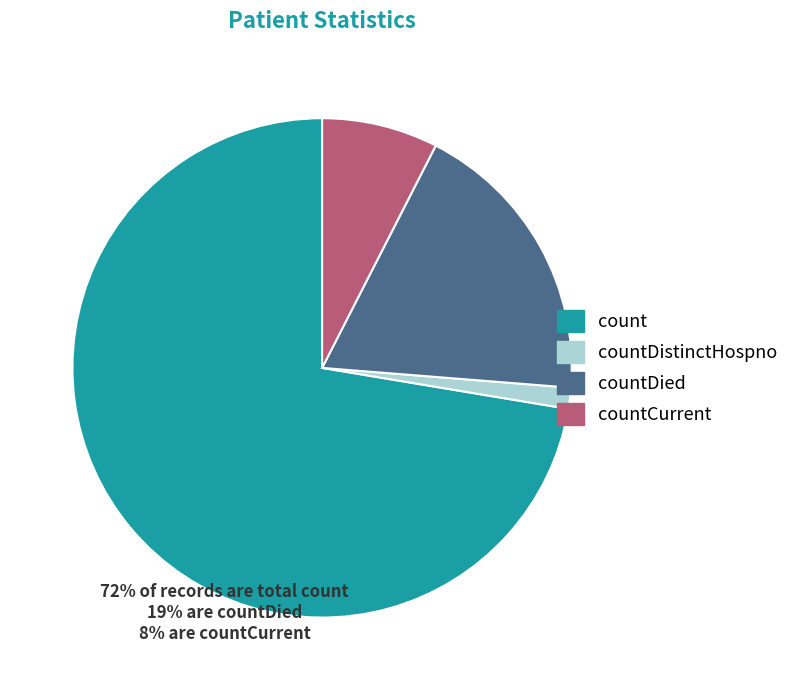

Which category accounts for the majority?

count